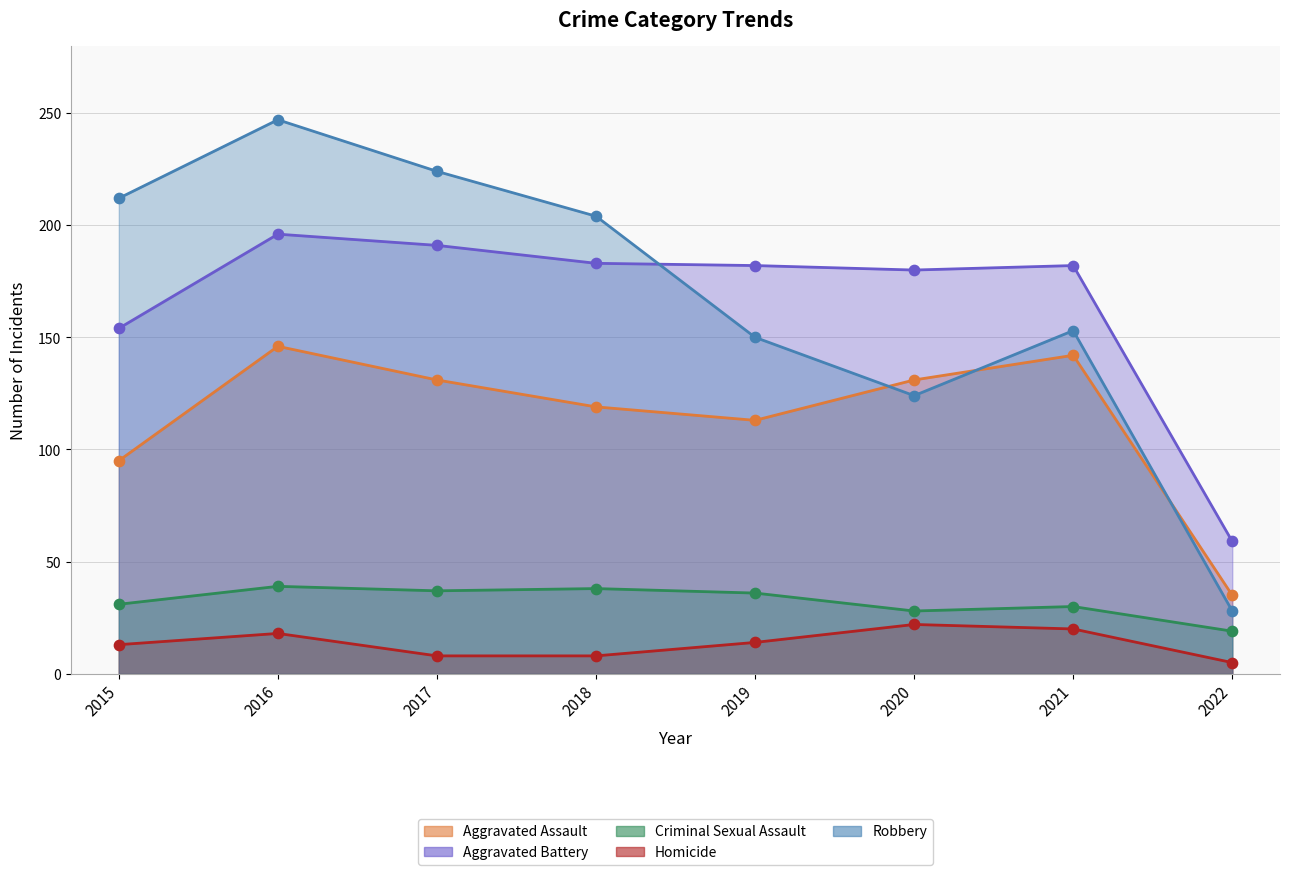

Which series contains the lowest Y value?

Homicide